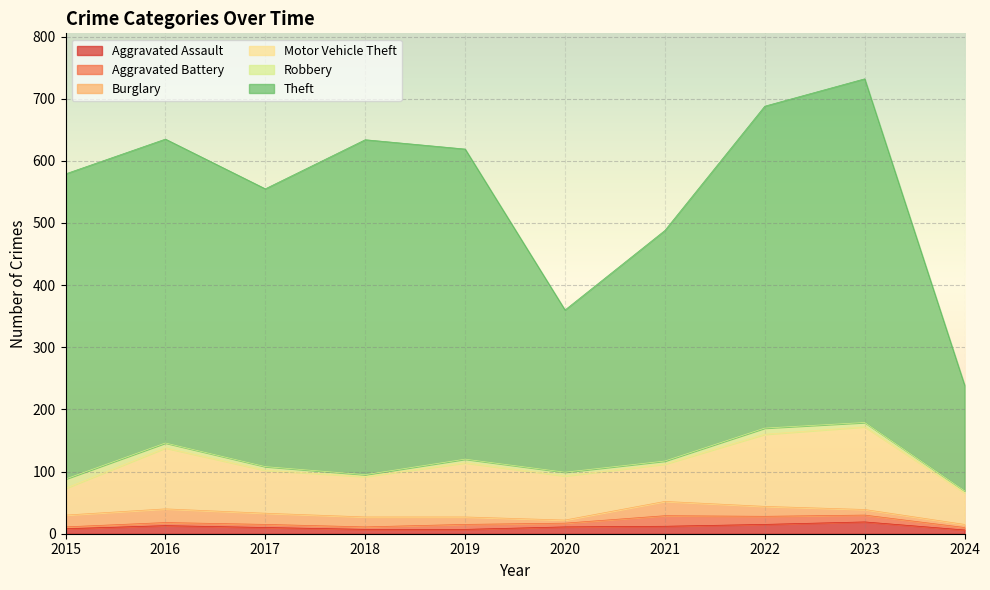

What is the difference between the maximum and minimum values in the Theft series?

383